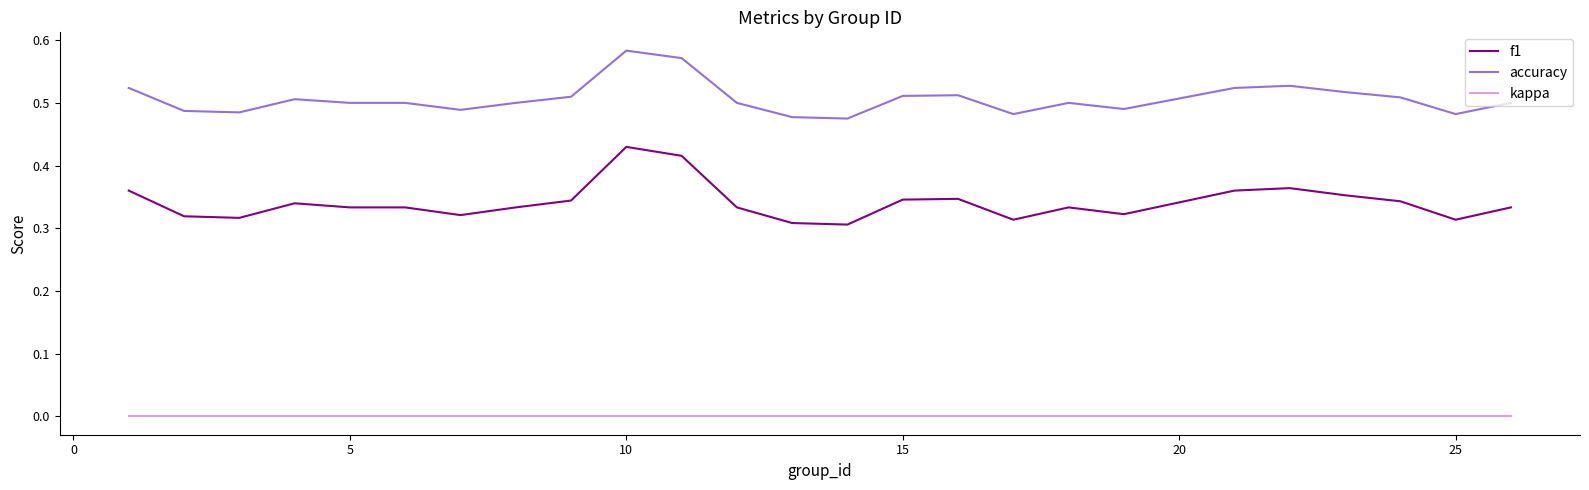

Which series has the largest total across all categories?

accuracy